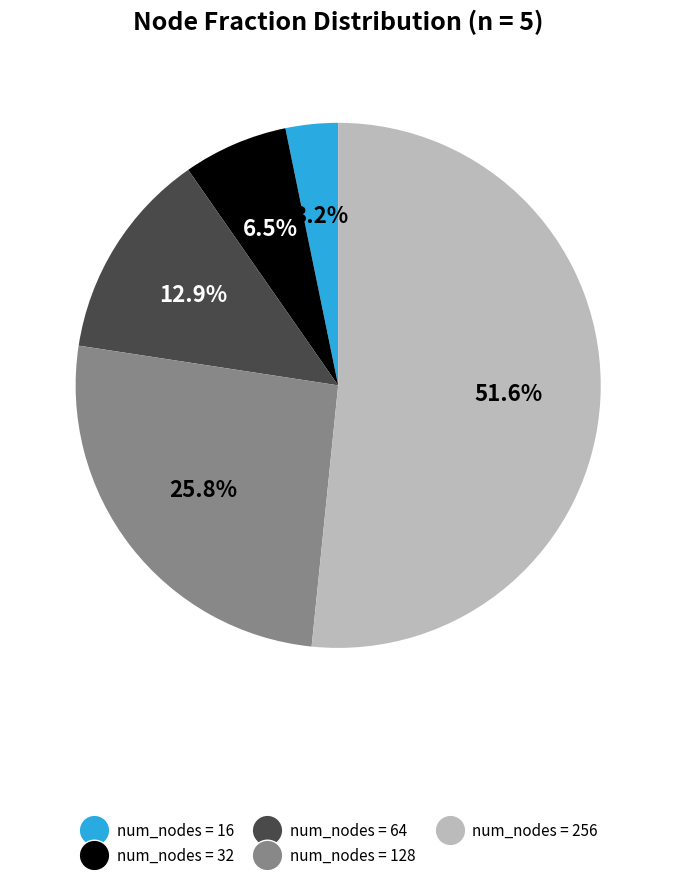

Is there any slice that represents more than half of the pie?

Yes